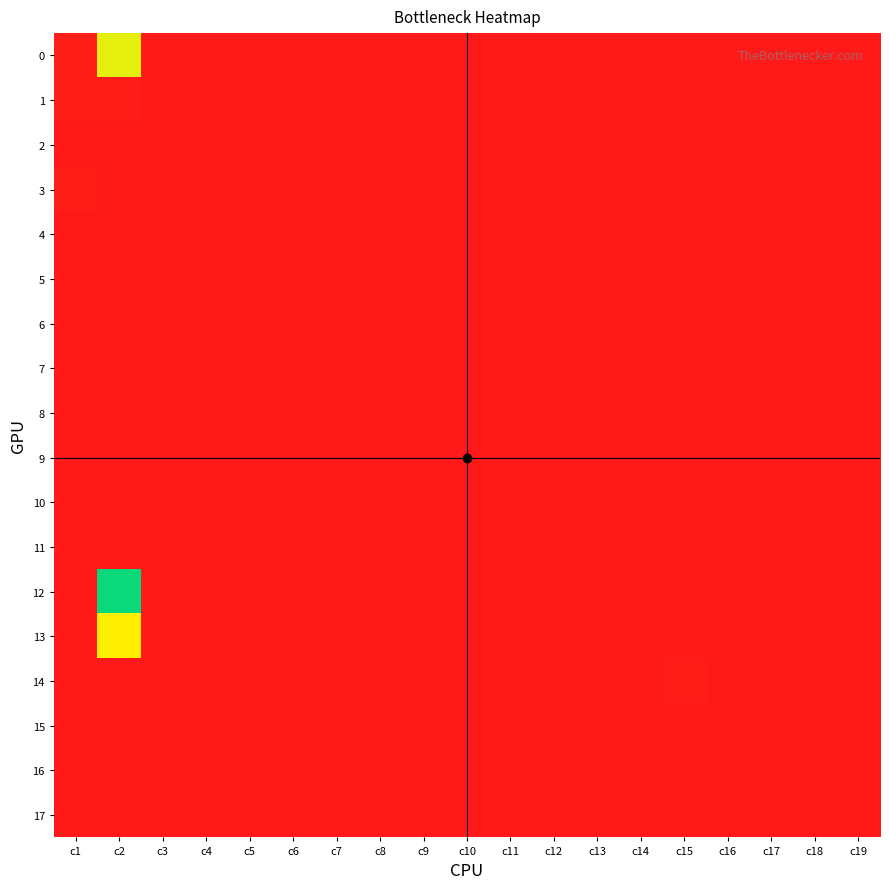

At how many categories does at least one series exceed 16?

18